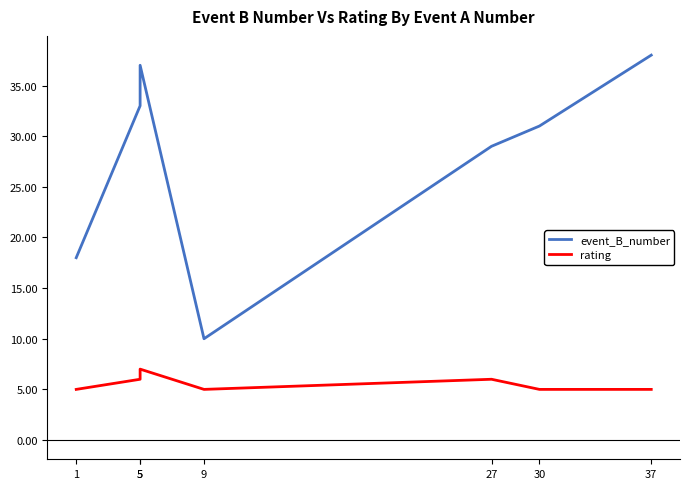

Which category has the highest value in the rating series?

5